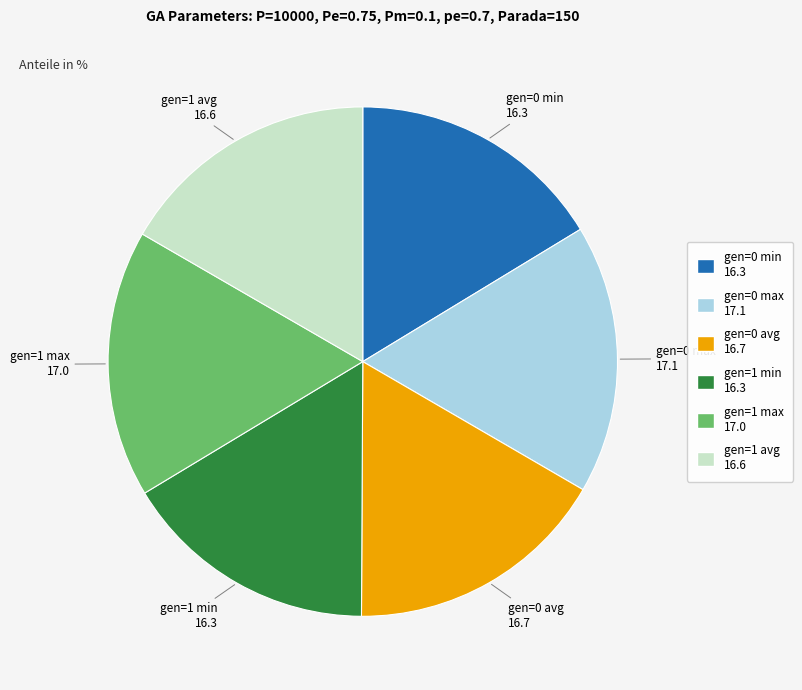

The gen=1 max slice represents 17% of the pie. True or false?

True